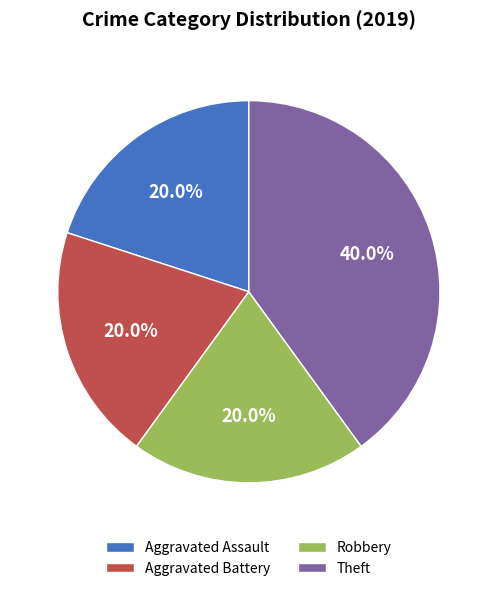

What percentage is NOT represented by Aggravated Battery?

80.0%